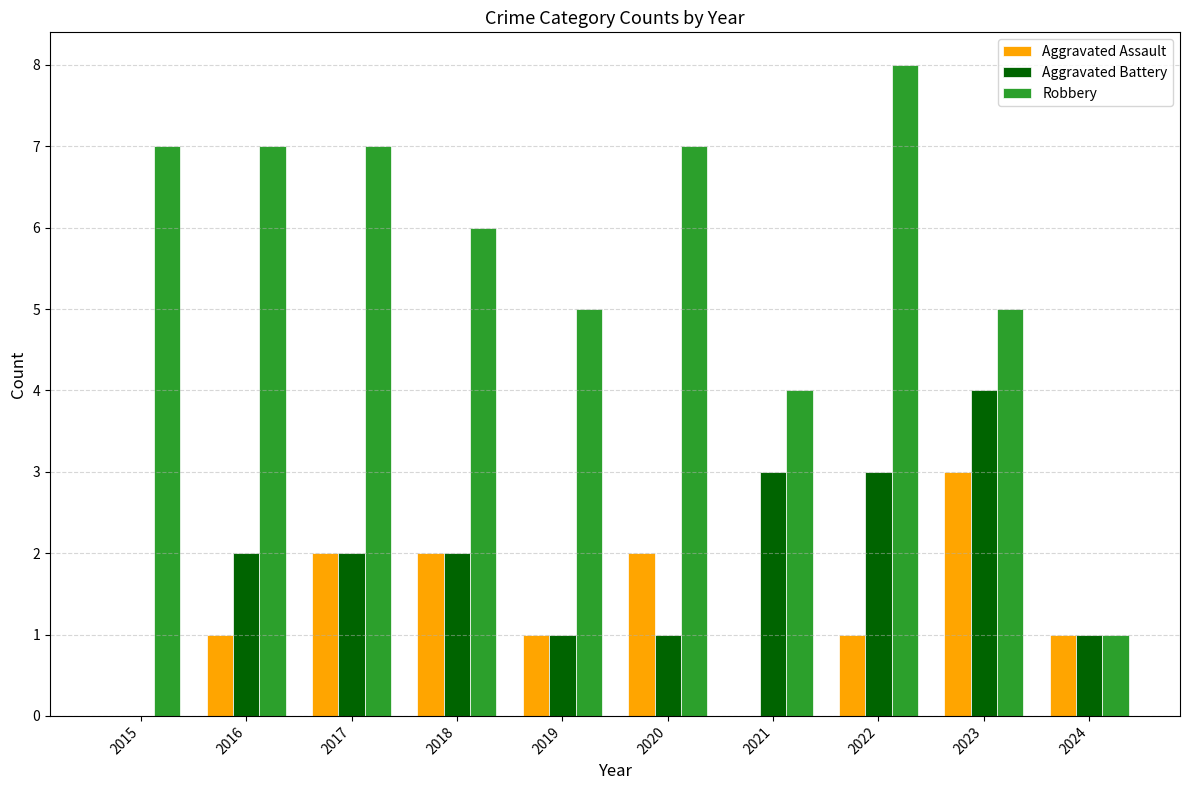

What is the difference between the Aggravated Battery values at 2024 and 2017?

1